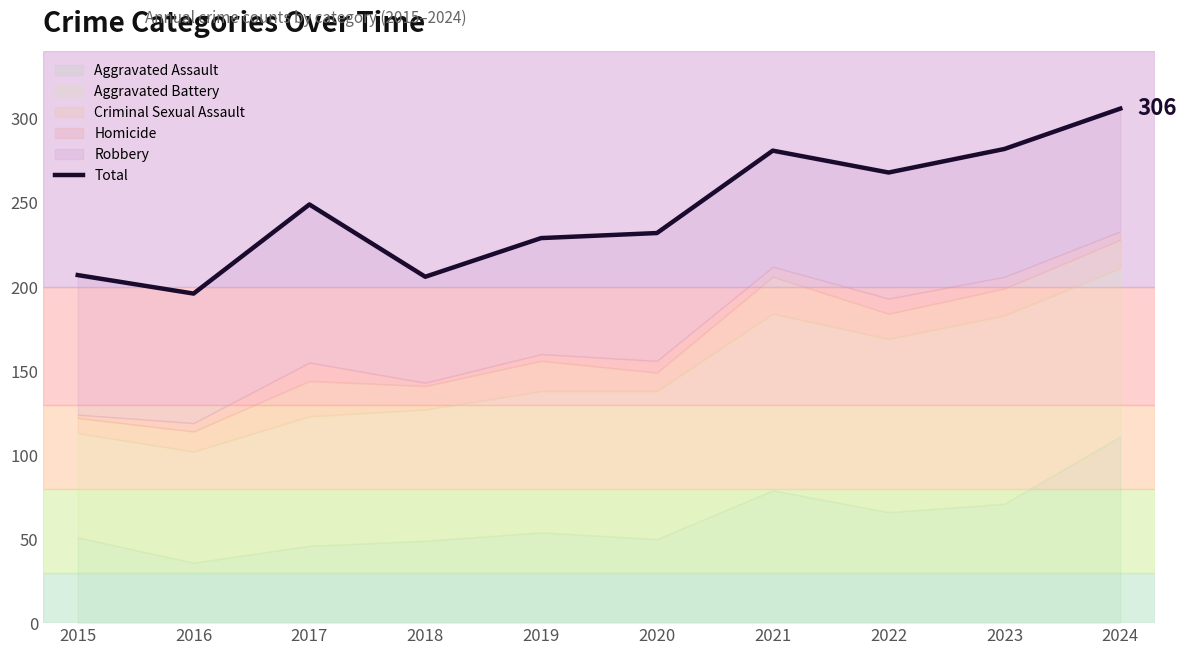

How many values are below 249?

5